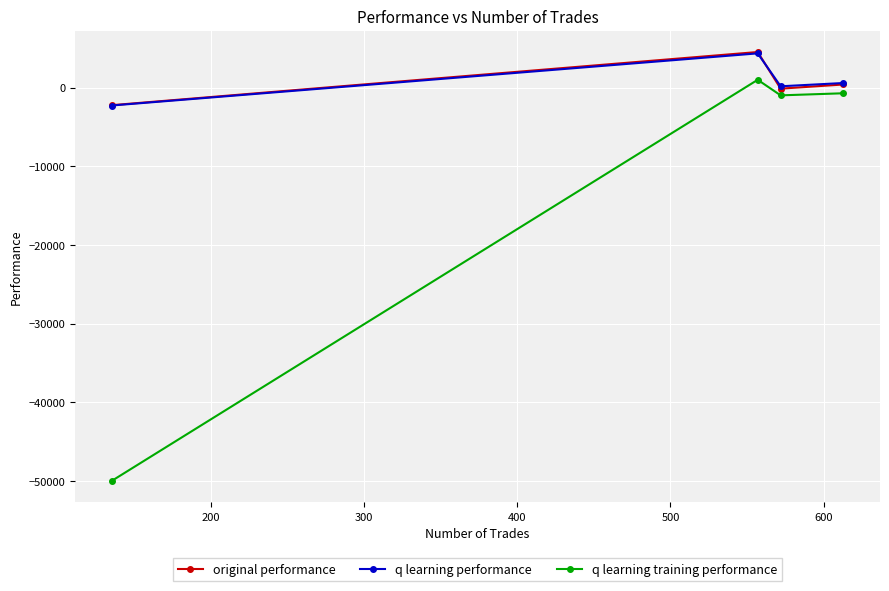

In original performance, how many points are lower than both neighbors (excluding endpoints)?

1